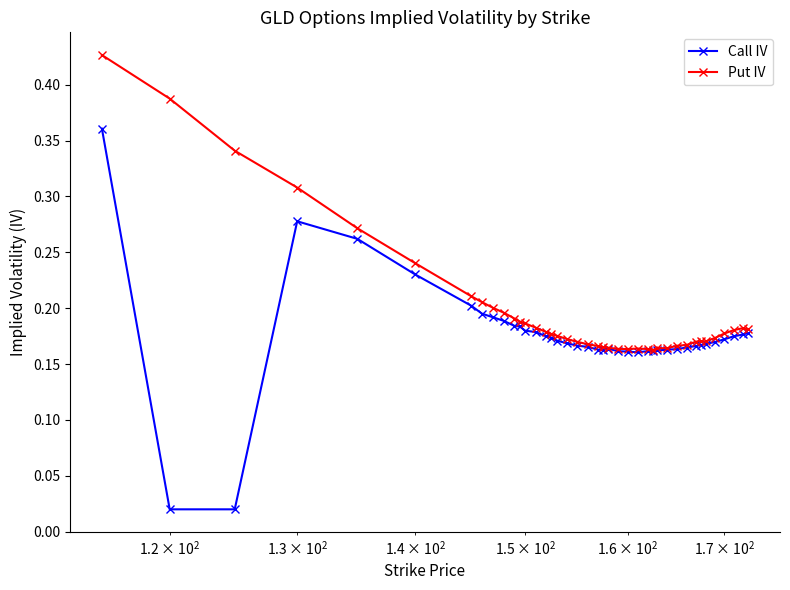

List the series in order of their overall mean, highest first.

Put IV, Call IV